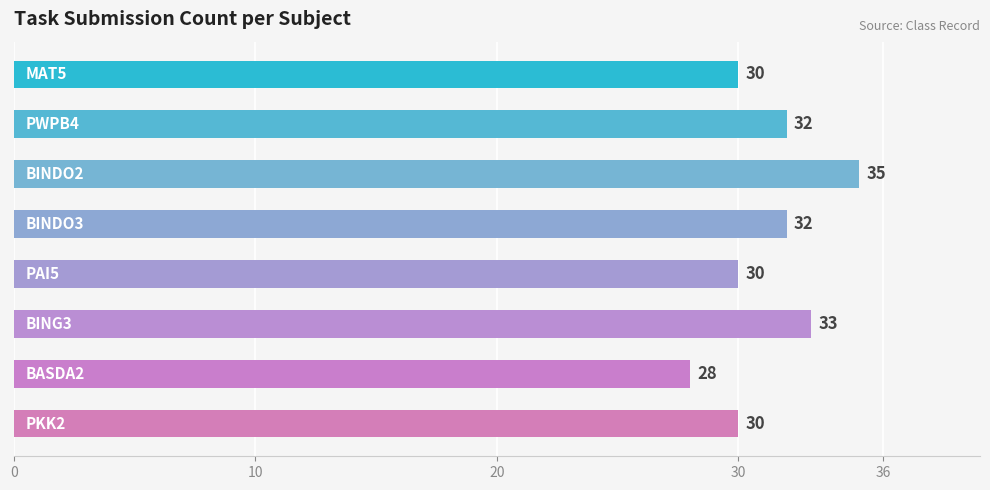

How many values are between 30 and 33?

6